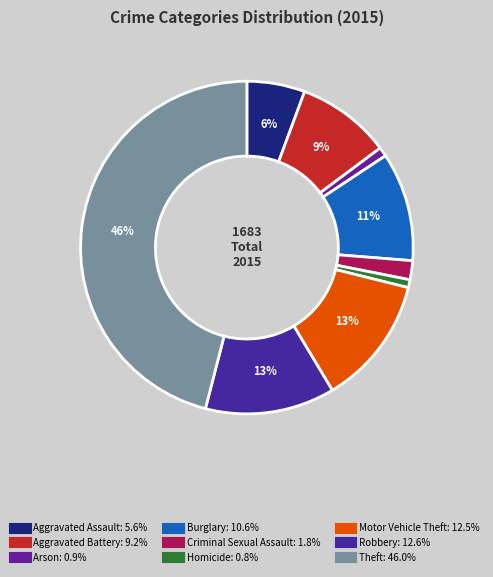

To the nearest percent, what is the difference between the Aggravated Assault and Motor Vehicle Theft slice percentages?

7%